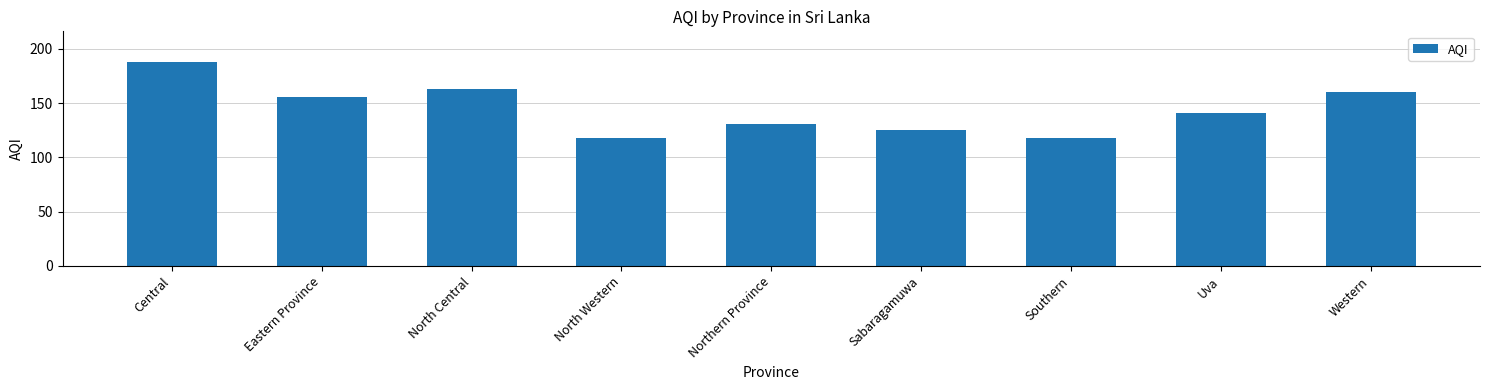

Are the bars horizontal?

No